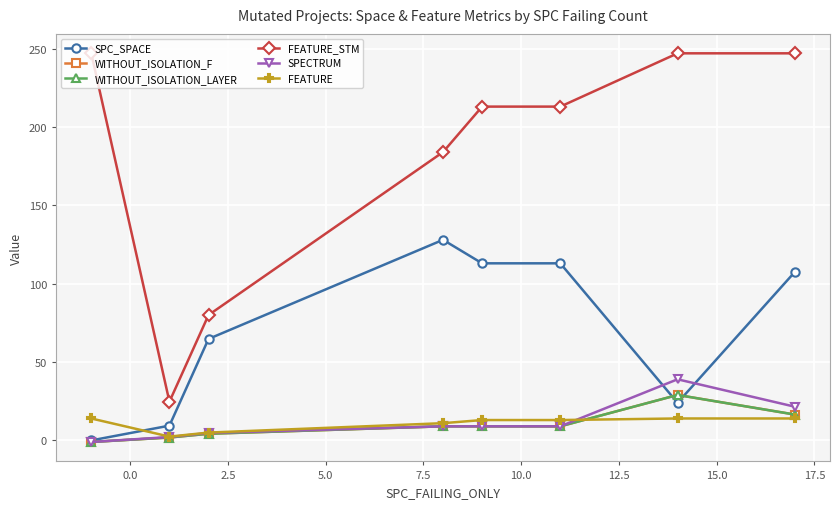

At how many categories does at least one series exceed 127?

6